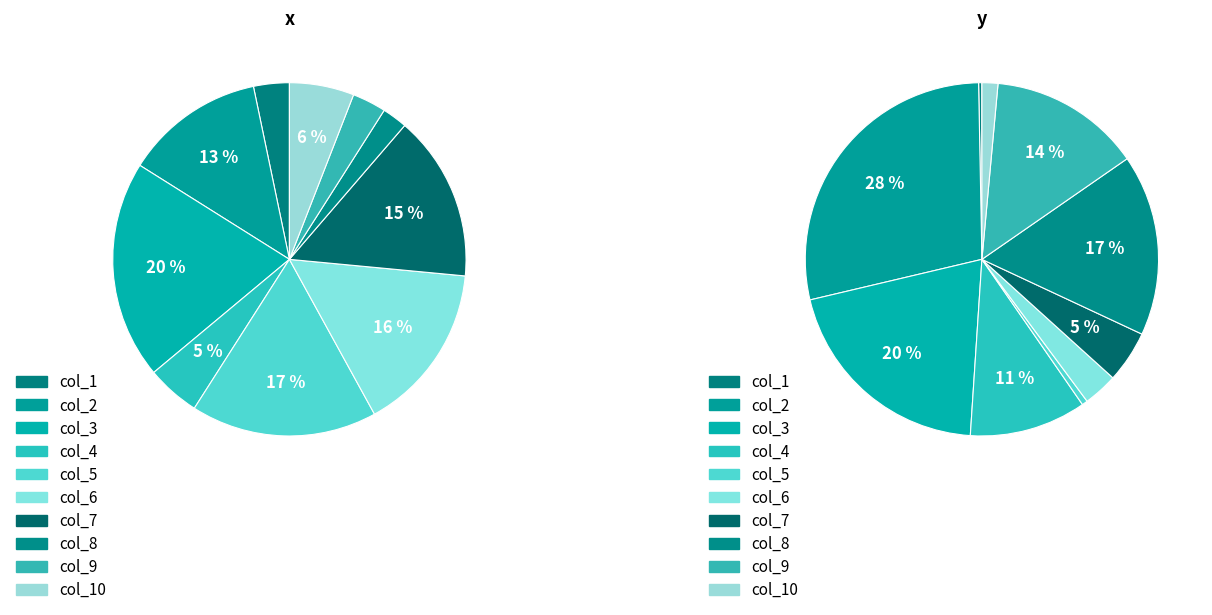

Is it true that 2 is 20% of the pie?

True